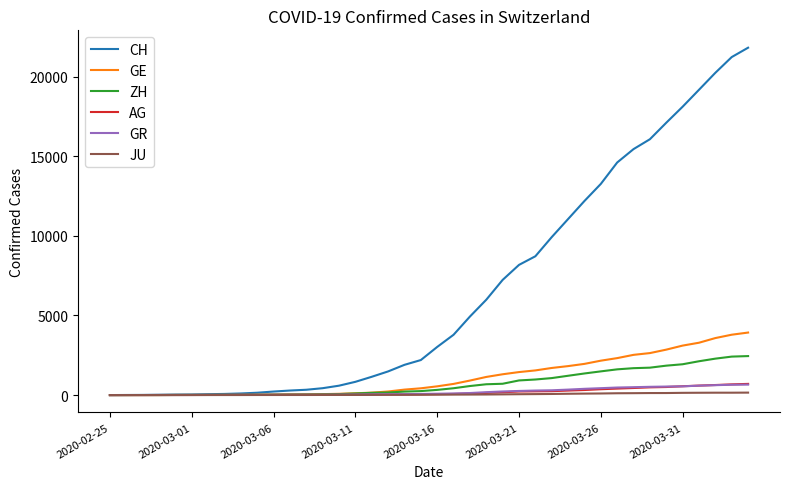

Which series has the largest range (max minus min)?

CH